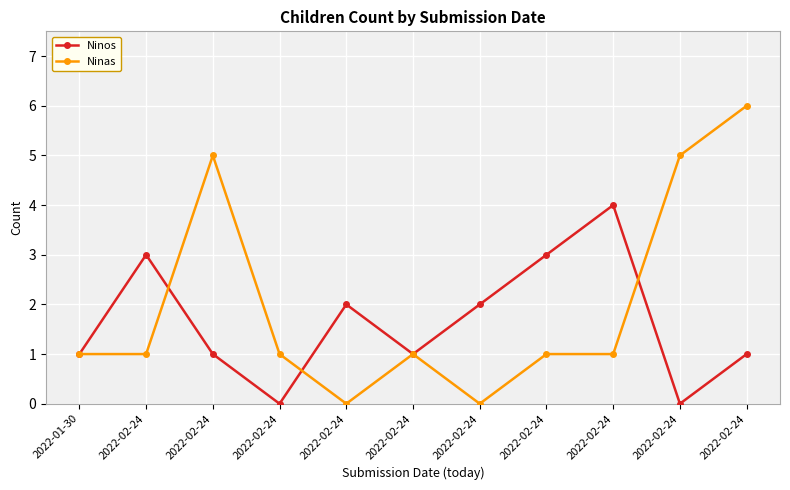

Reading left to right, transcribe all the data shown in this chart.

Ninos: 2022-01-30=1	2022-02-24=3	2022-02-24=1	2022-02-24=0	2022-02-24=2	2022-02-24=1	2022-02-24=2	2022-02-24=3	2022-02-24=4	2022-02-24=0	2022-02-24=1
Ninas: 2022-01-30=1	2022-02-24=1	2022-02-24=5	2022-02-24=1	2022-02-24=0	2022-02-24=1	2022-02-24=0	2022-02-24=1	2022-02-24=1	2022-02-24=5	2022-02-24=6